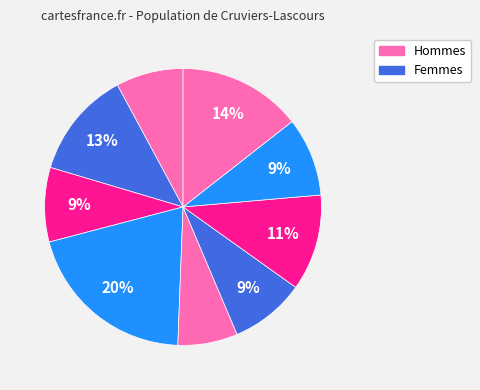

How many segments does this pie chart have?

9